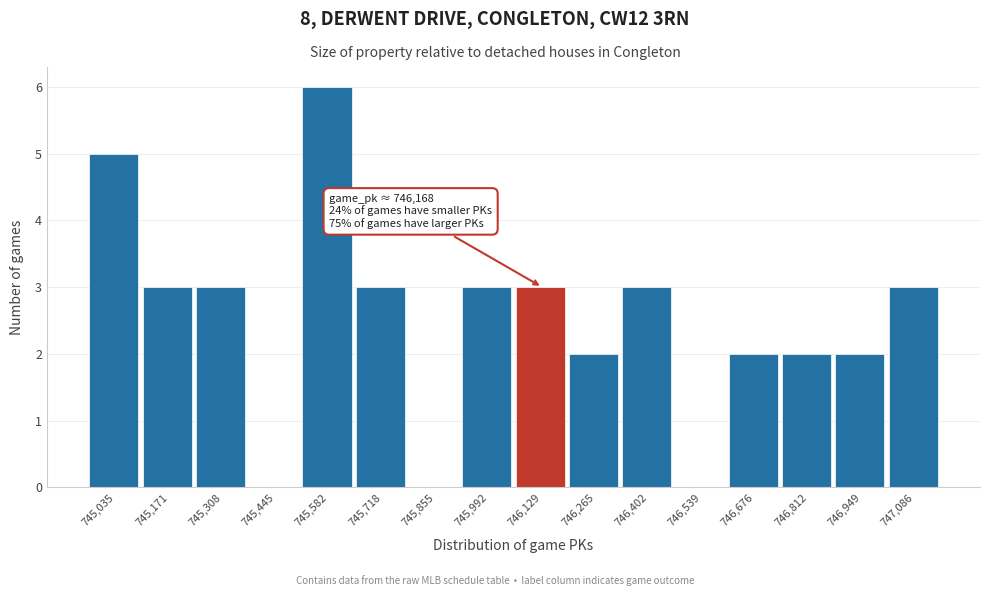

Reading right to left, list all the values displayed in this chart.

747,086=3	746,949=2	746,812=2	746,676=2	746,539=0	746,402=3	746,265=2	746,129=3	745,992=3	745,855=0	745,718=3	745,582=6	745,445=0	745,308=3	745,171=3	745,035=5